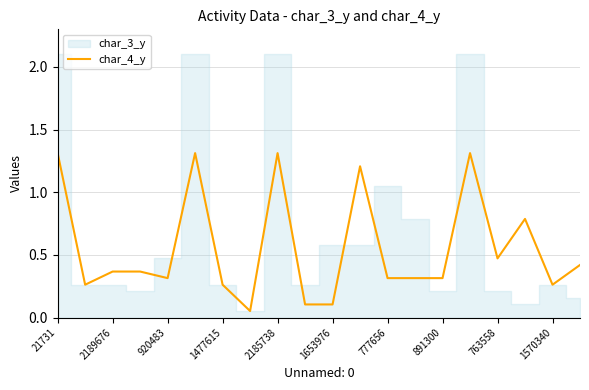

How many interior local peaks (higher than both neighbors) does the data have?

5